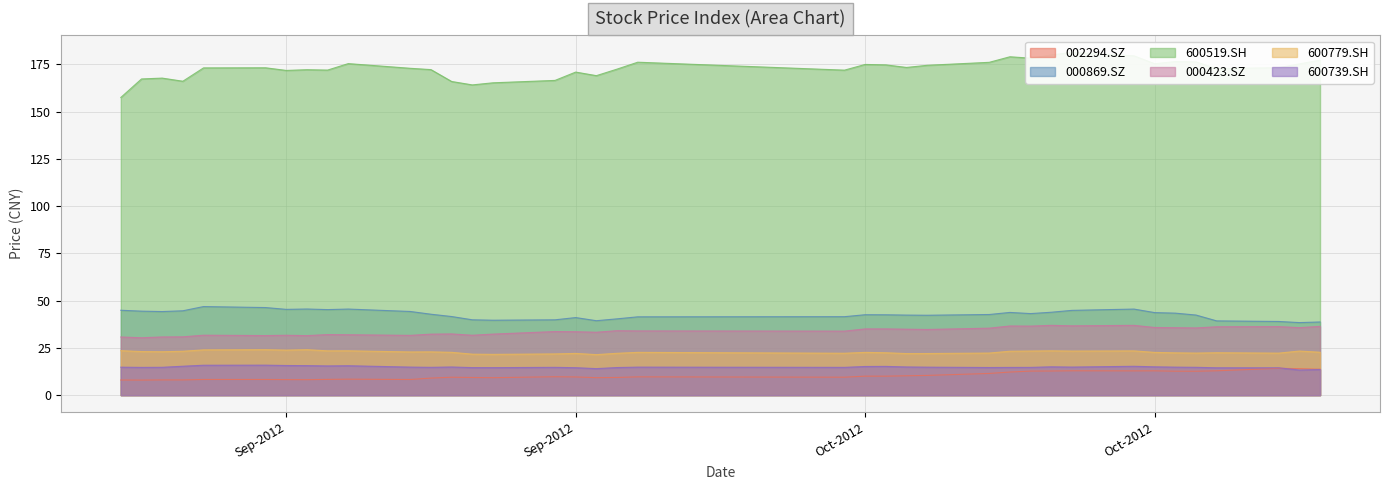

How many data points in 600779.SH are less than 22?

4